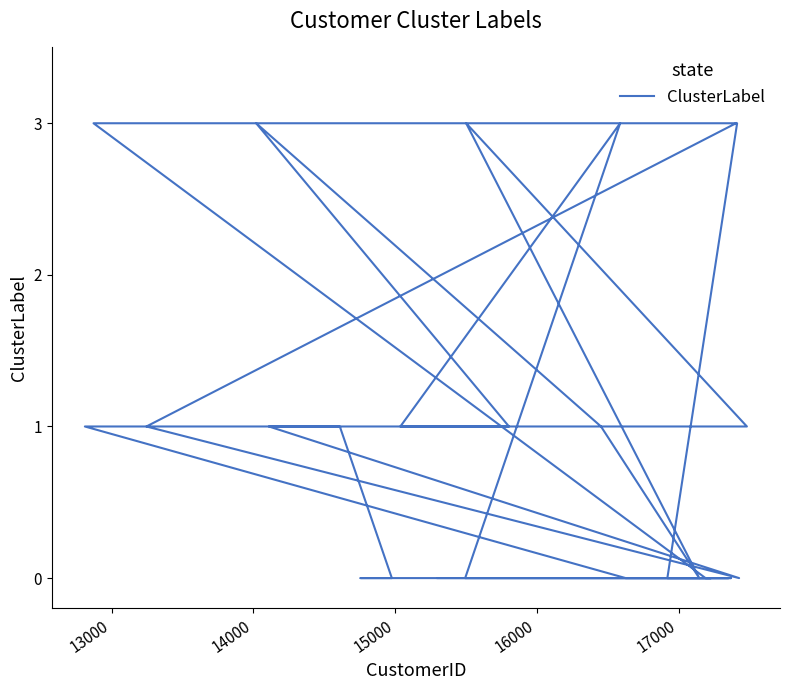

What is the difference between the maximum and minimum values?

3